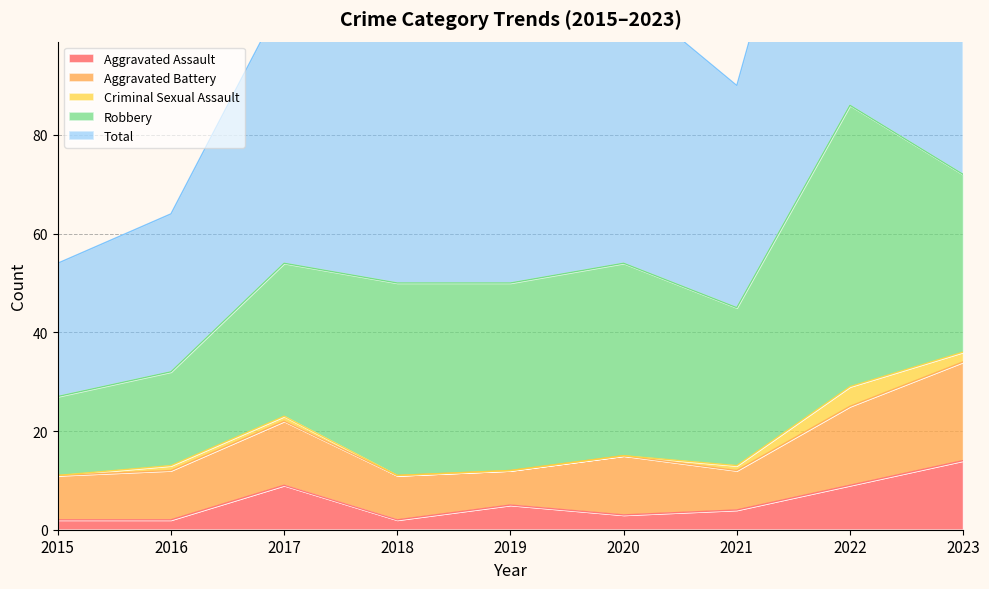

True or false: Aggravated Battery has a value of 20 at 2020.

False